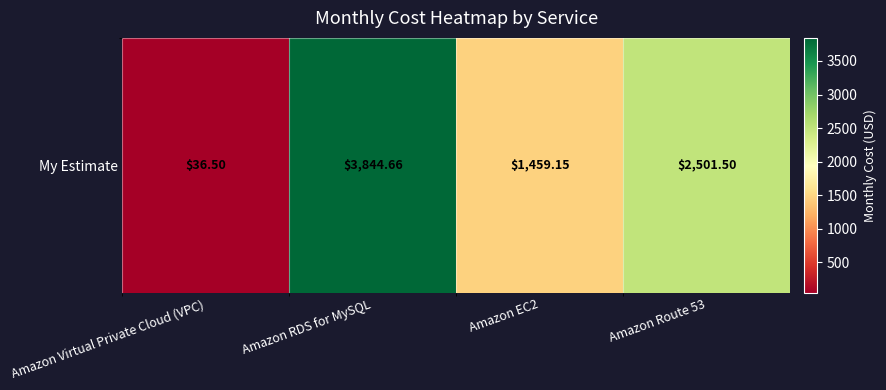

The chart shows a value of 4462.4 at Amazon Route 53. True or false?

False